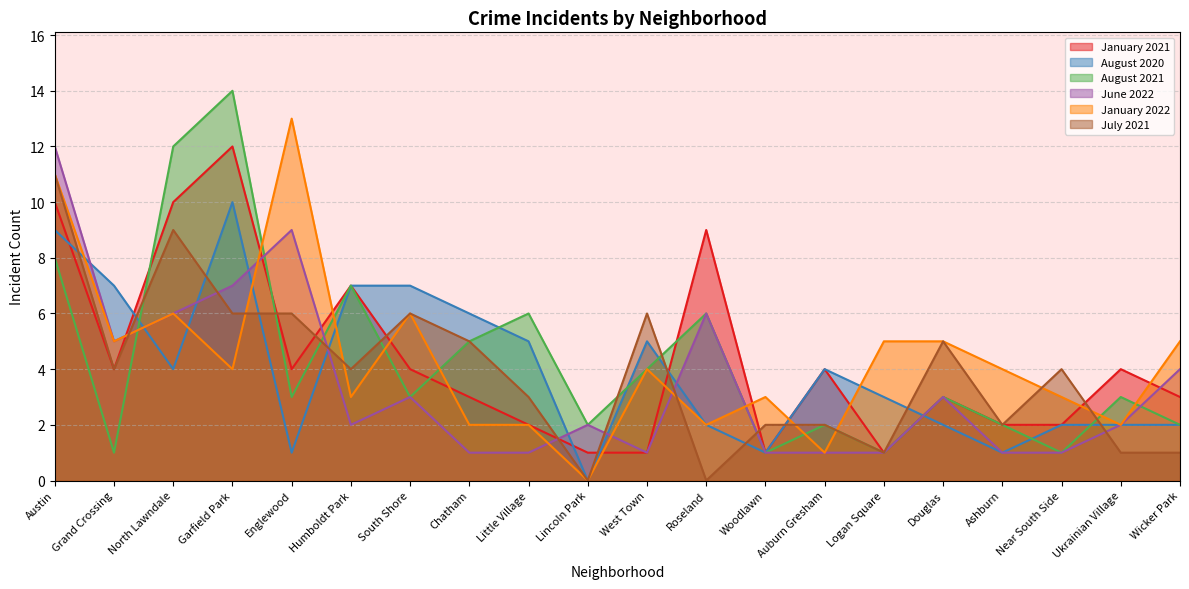

At which category does July 2021 reach its first local peak?

North Lawndale